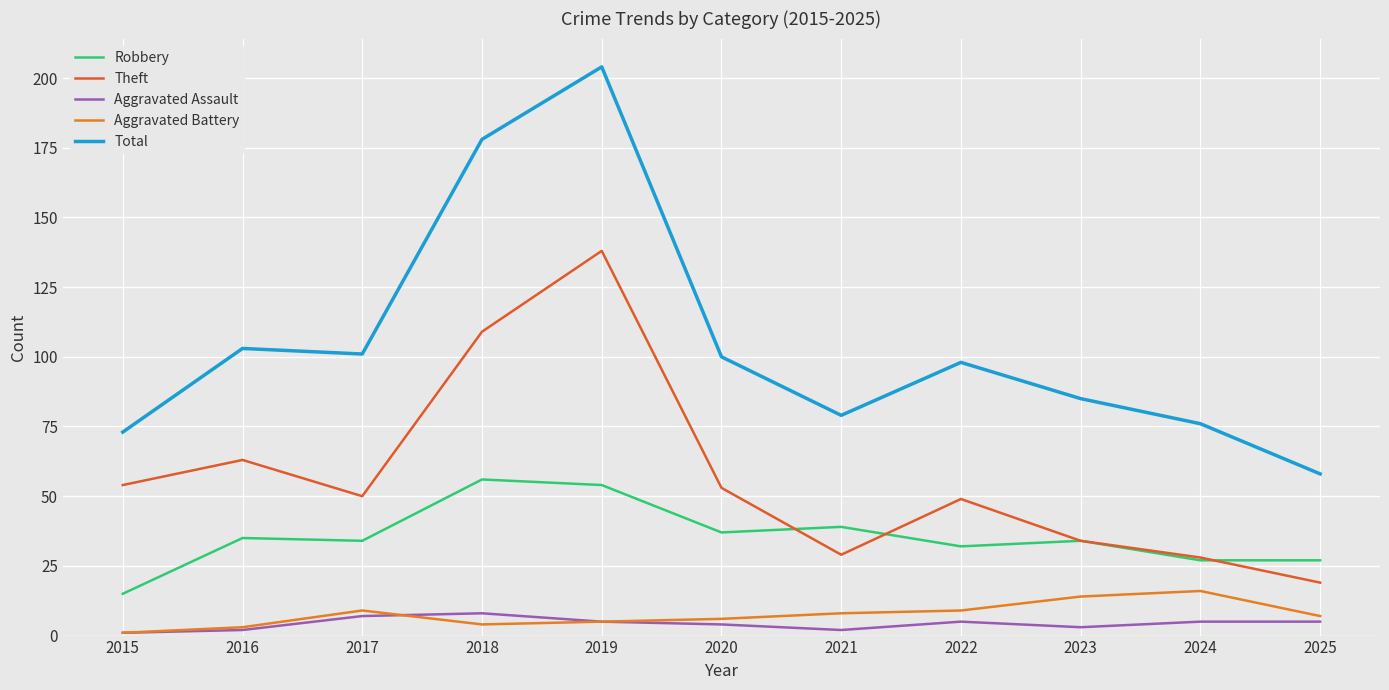

At how many categories does at least one series exceed 138?

2